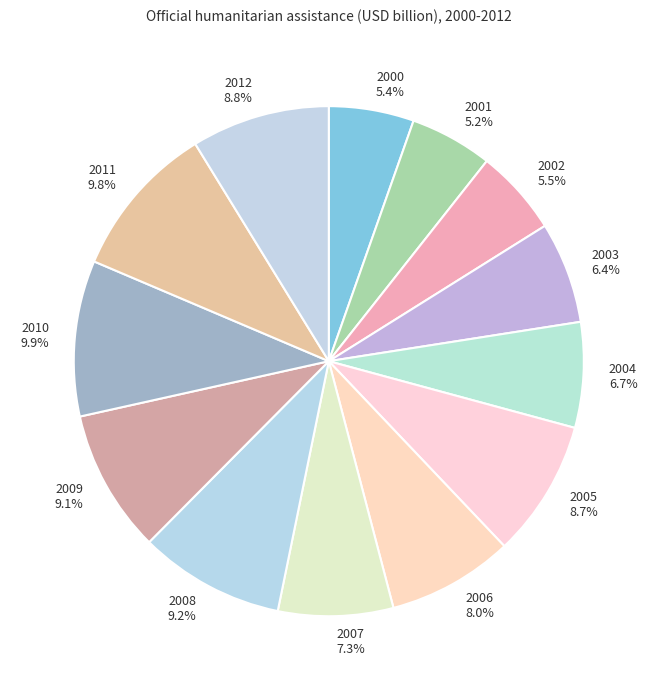

Is it true that 2005 is 4% of the pie?

False